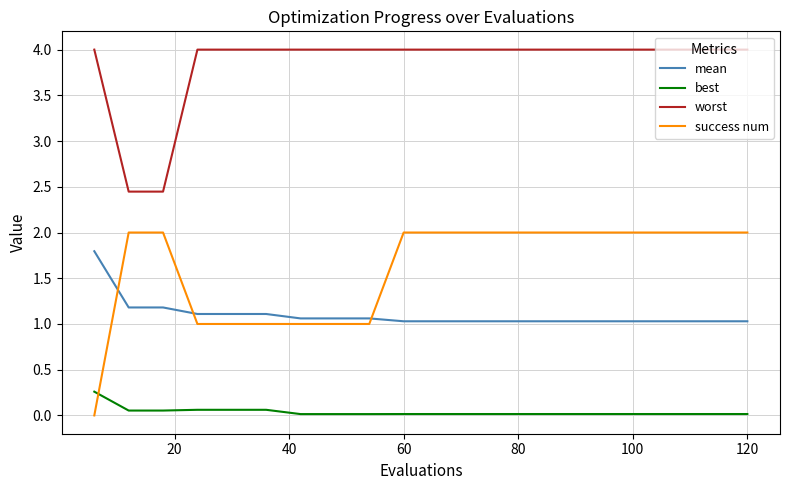

What is the difference between the second highest and minimum values in the worst series?

1.6